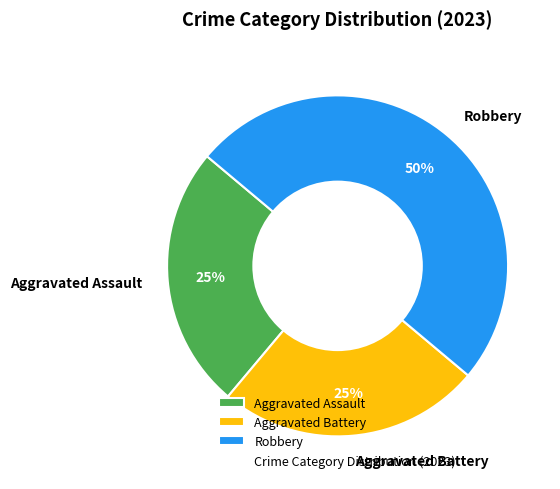

How many segments does this pie chart have?

3